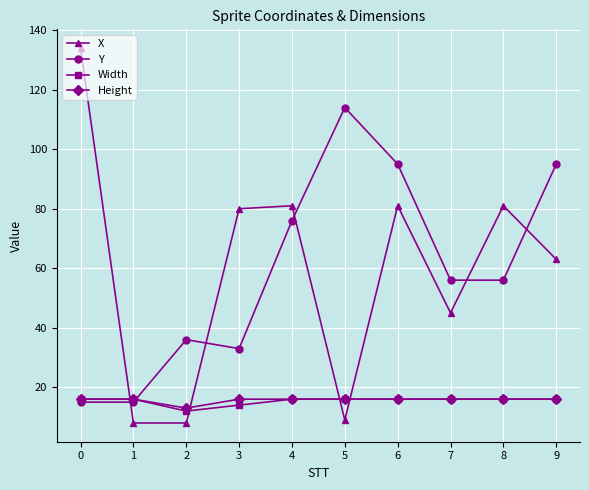

What is the value of the Height point at the 10th from the left?

16